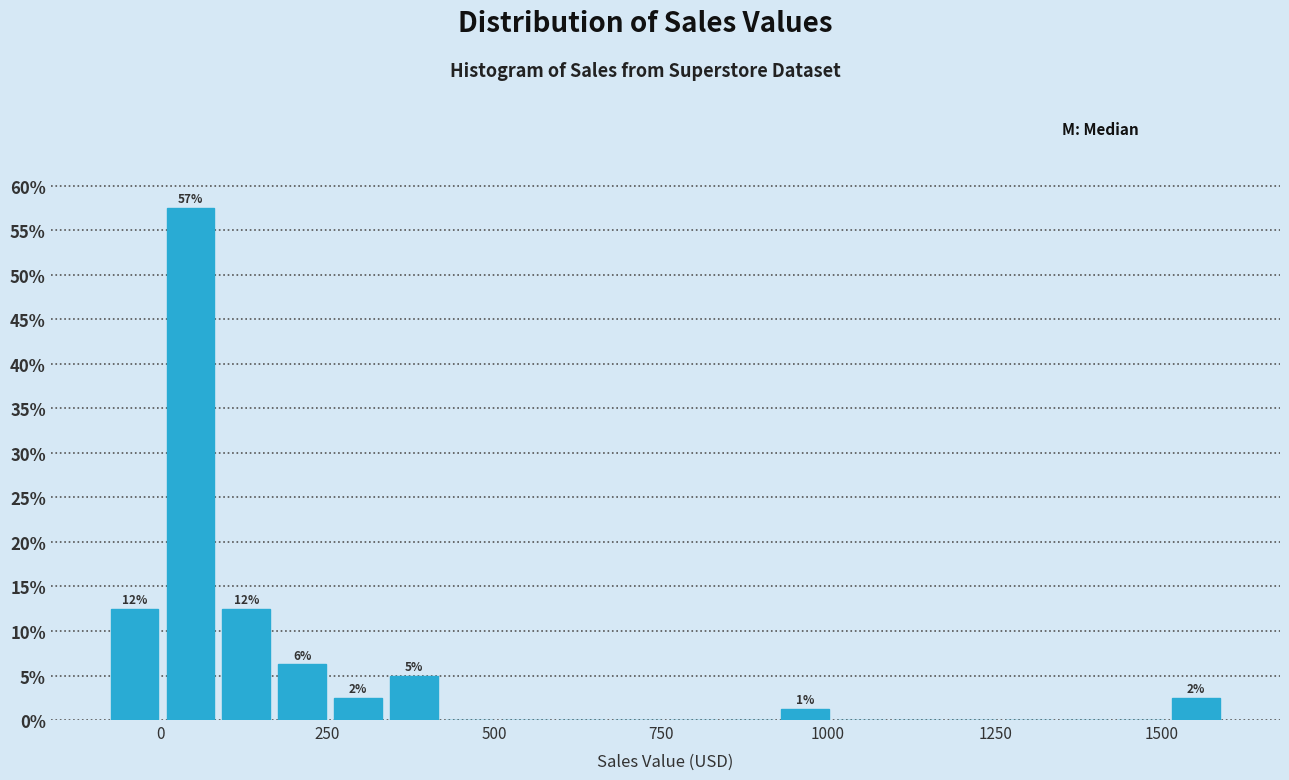

Read against the x-axis, roughly where is the centre of the tallest bar?

50